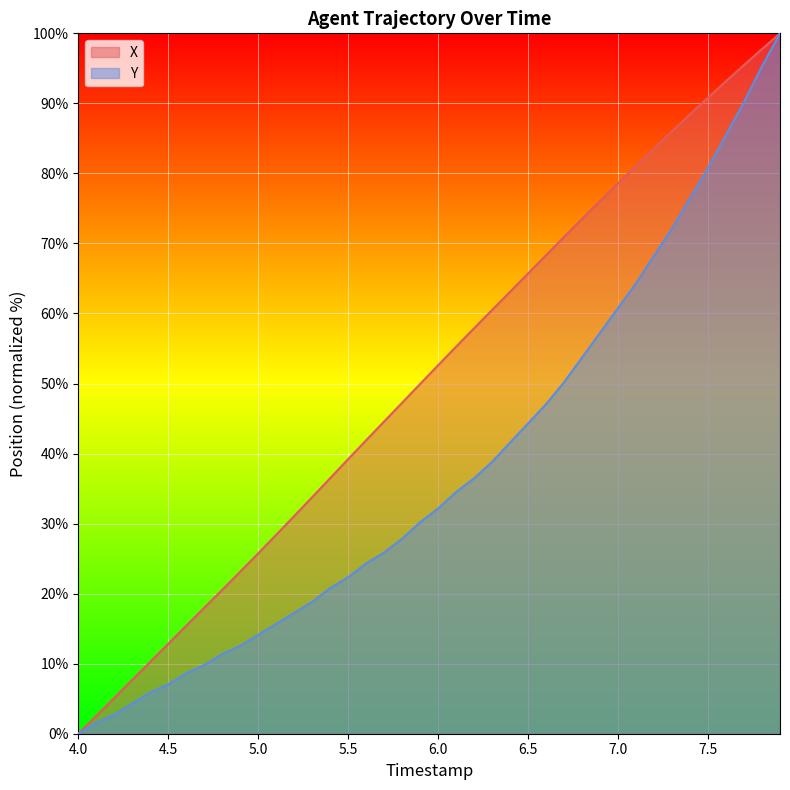

Rank the series by their average value, from highest to lowest.

X, Y